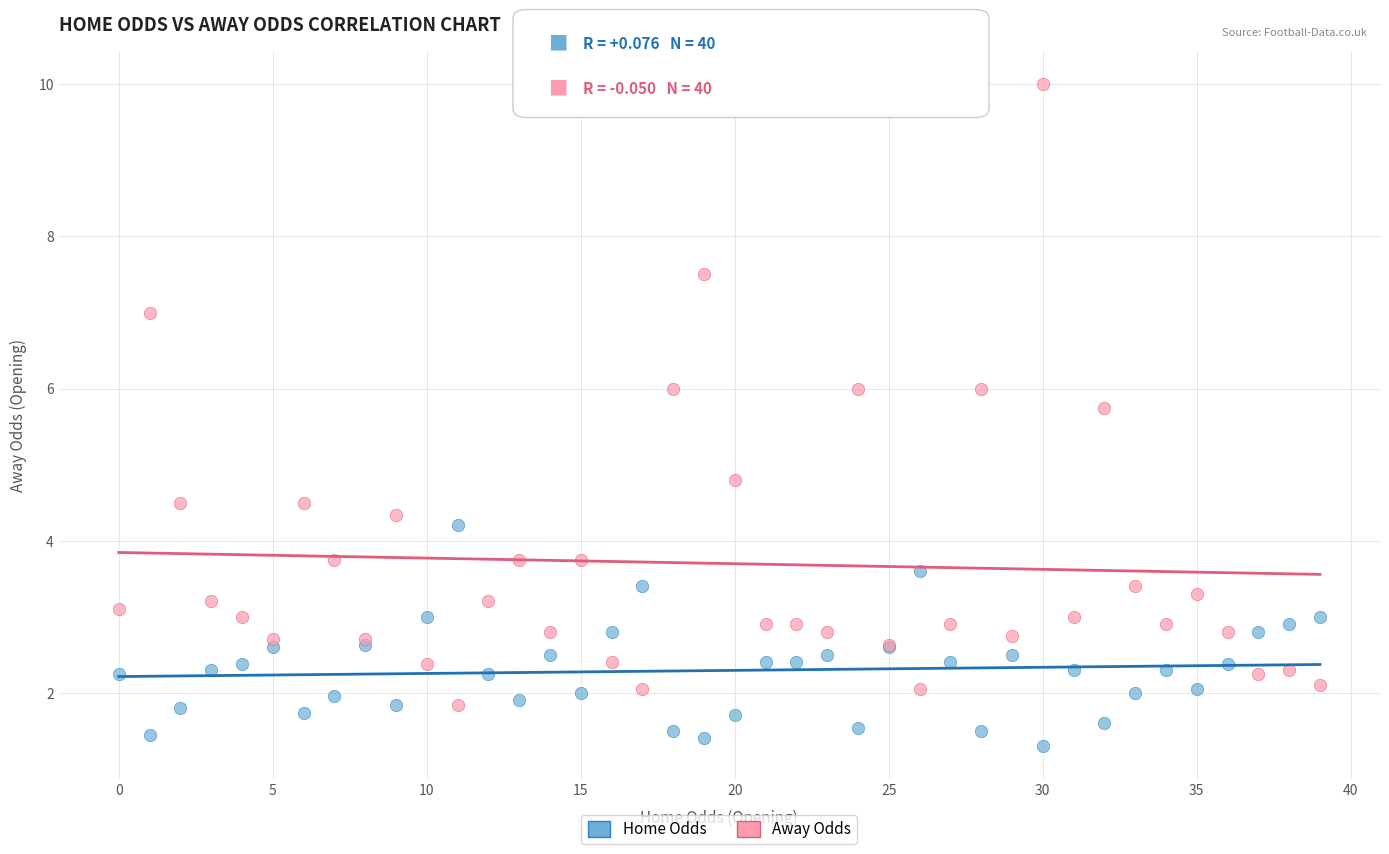

Which series reaches the maximum Y coordinate?

Away Odds